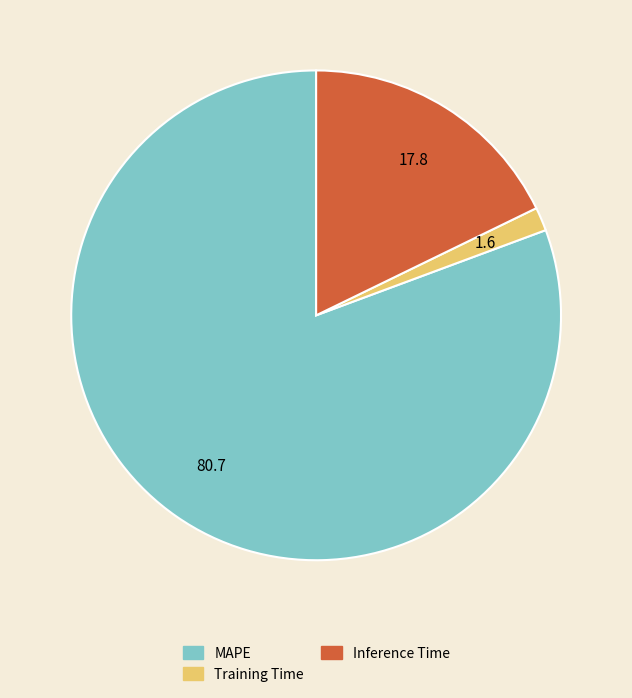

What is the smallest slice in the pie chart?

Training Time